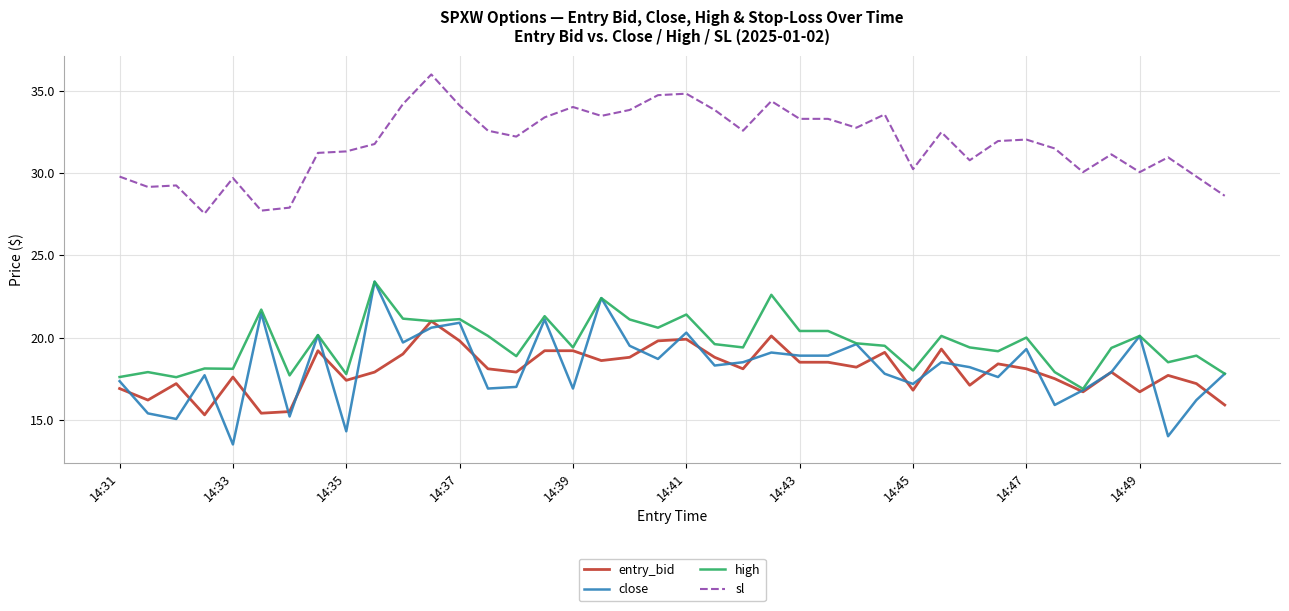

True or false: close has more than 2 interior local peaks.

True